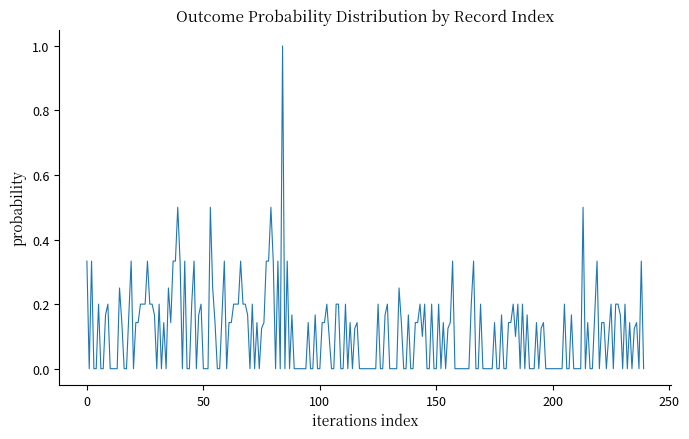

What is the greatest value displayed?

1.0